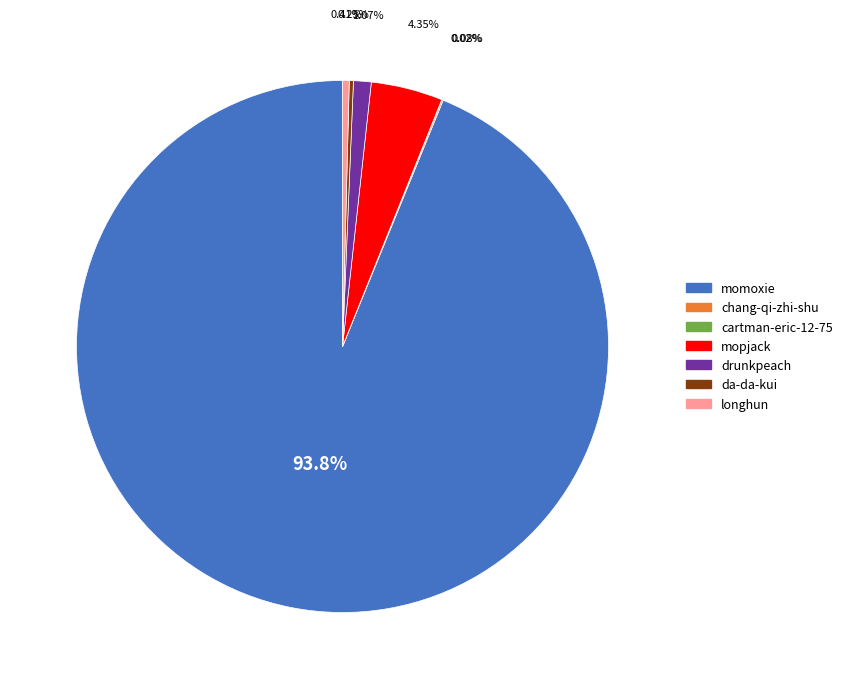

Is the sum of momoxie and longhun greater than half?

Yes